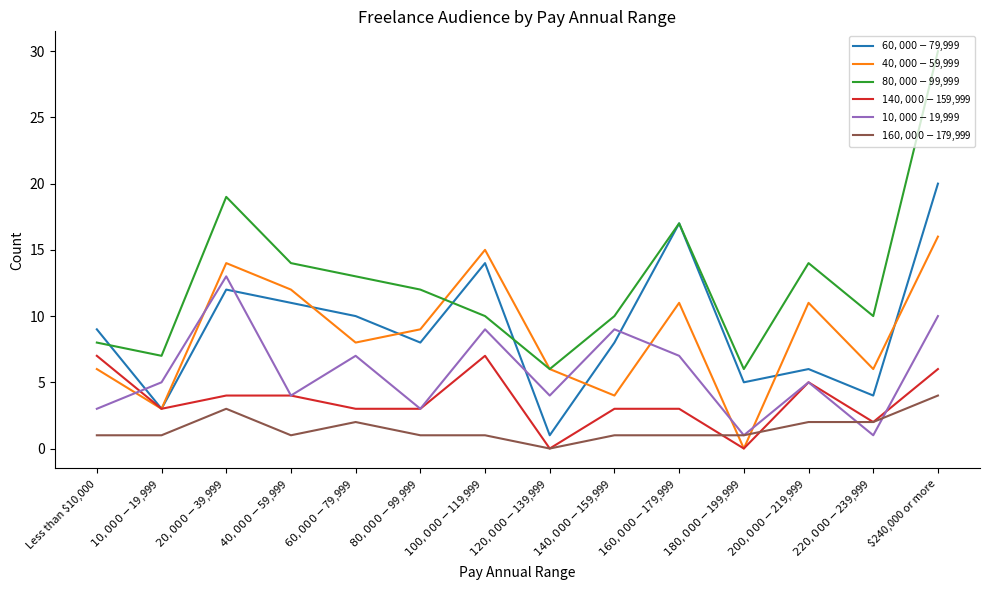

What are all the series names shown in the legend?

$60,000 - $79,999, $40,000 - $59,999, $80,000 - $99,999, $140,000 - $159,999, $10,000 - $19,999, $160,000 - $179,999